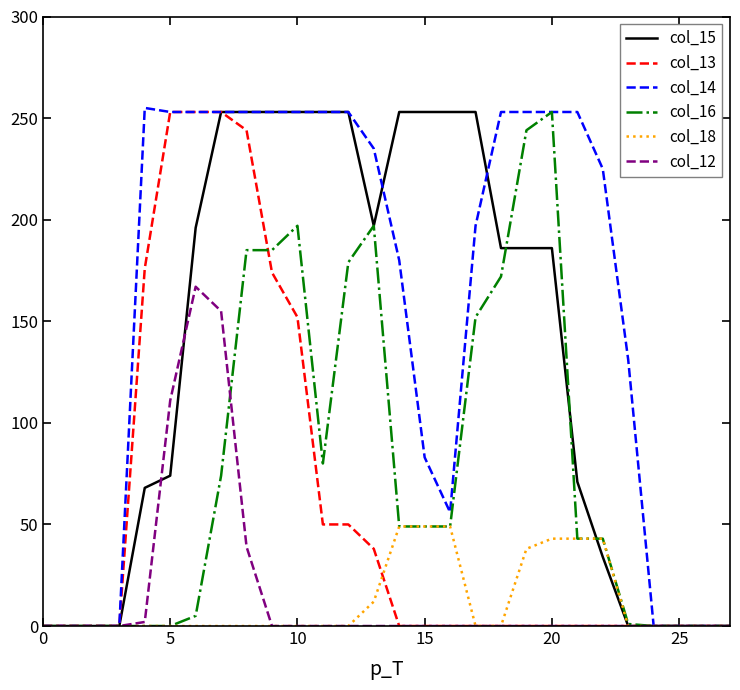

Which series has the largest total across all categories?

col_14